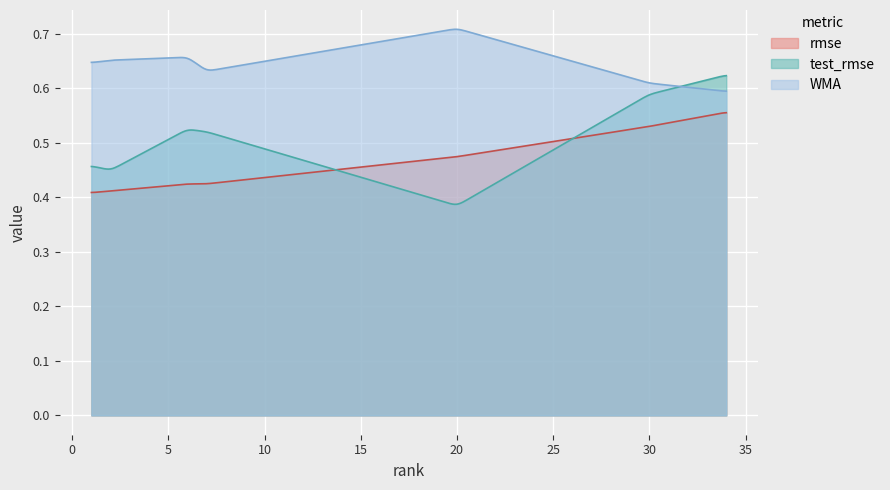

How many lines are shown in the chart?

3